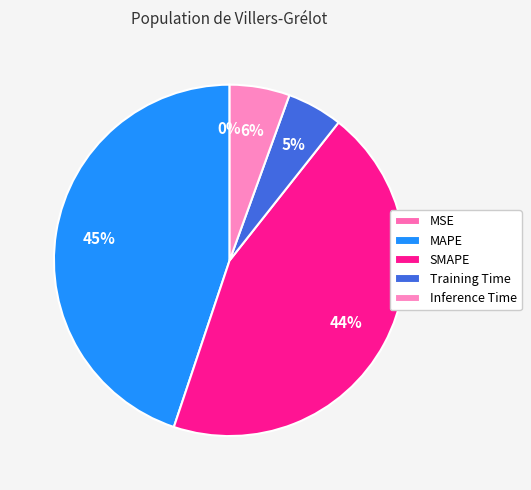

The MSE slice represents 0% of the pie. True or false?

True